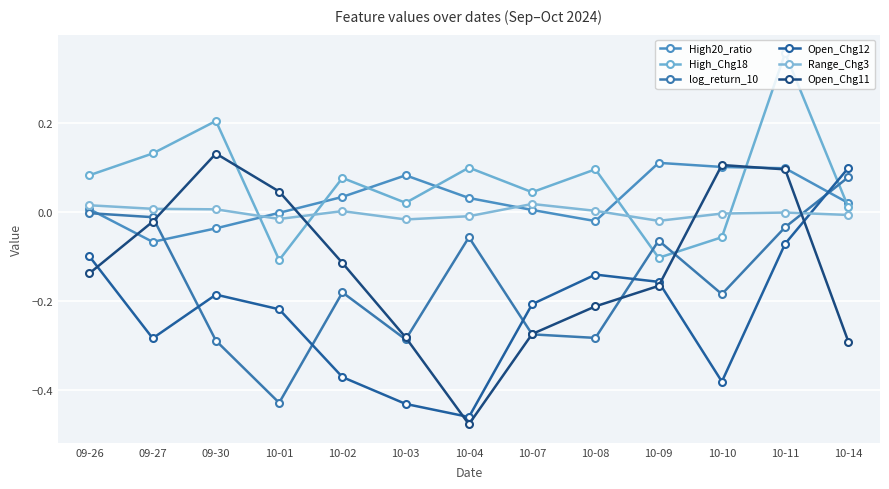

At which category does Open_Chg12 reach its first local valley?

09-27